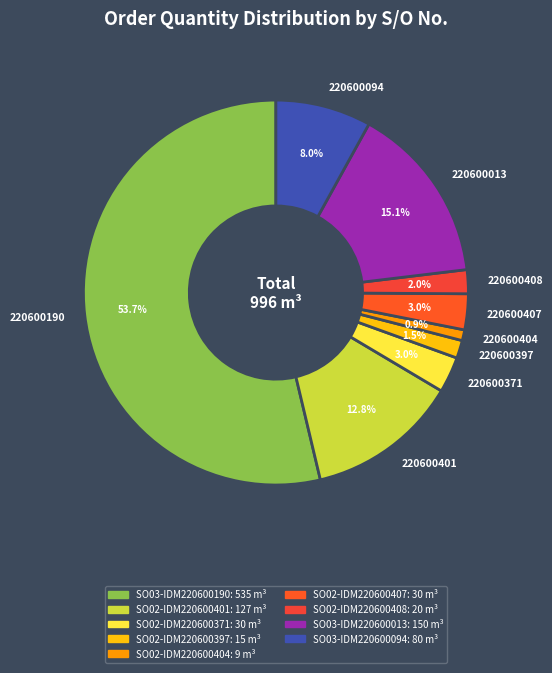

How many segments does this pie chart have?

9